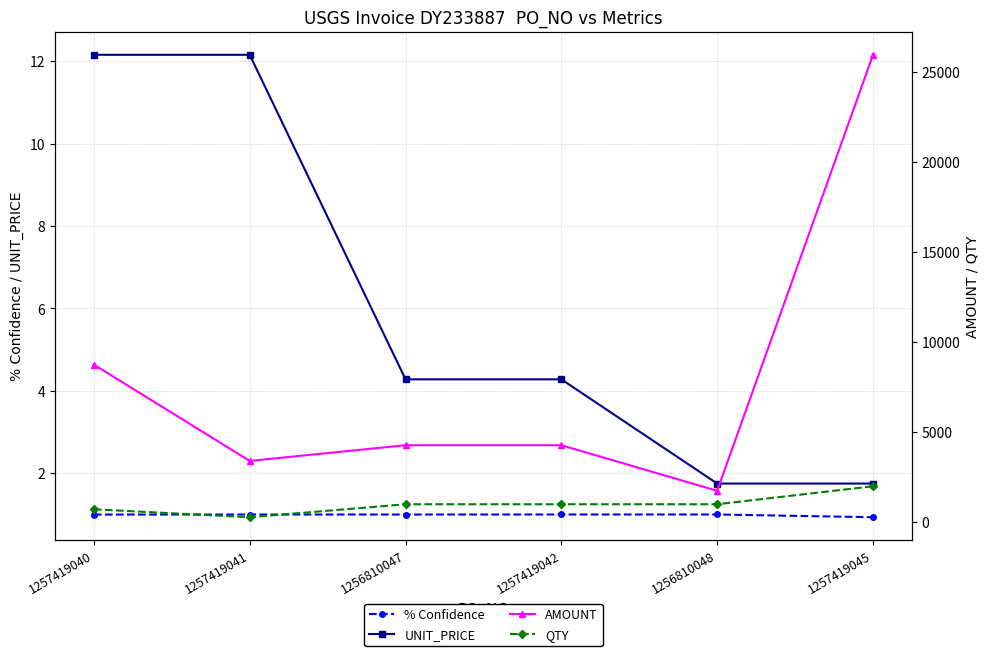

Which series has the widest spread of values?

AMOUNT